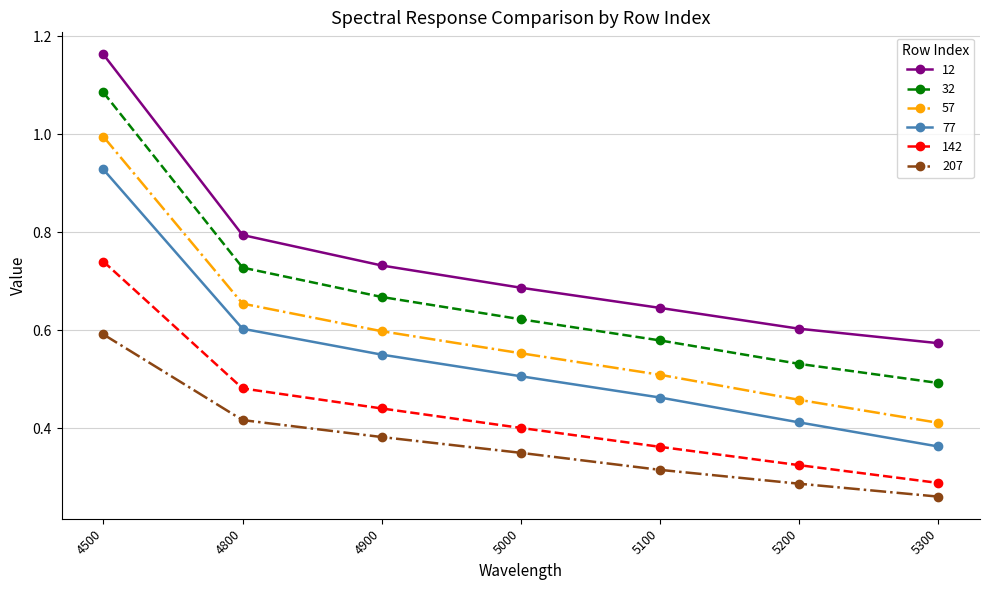

Rank the series by their maximum value, from lowest to highest.

207, 142, 77, 57, 32, 12